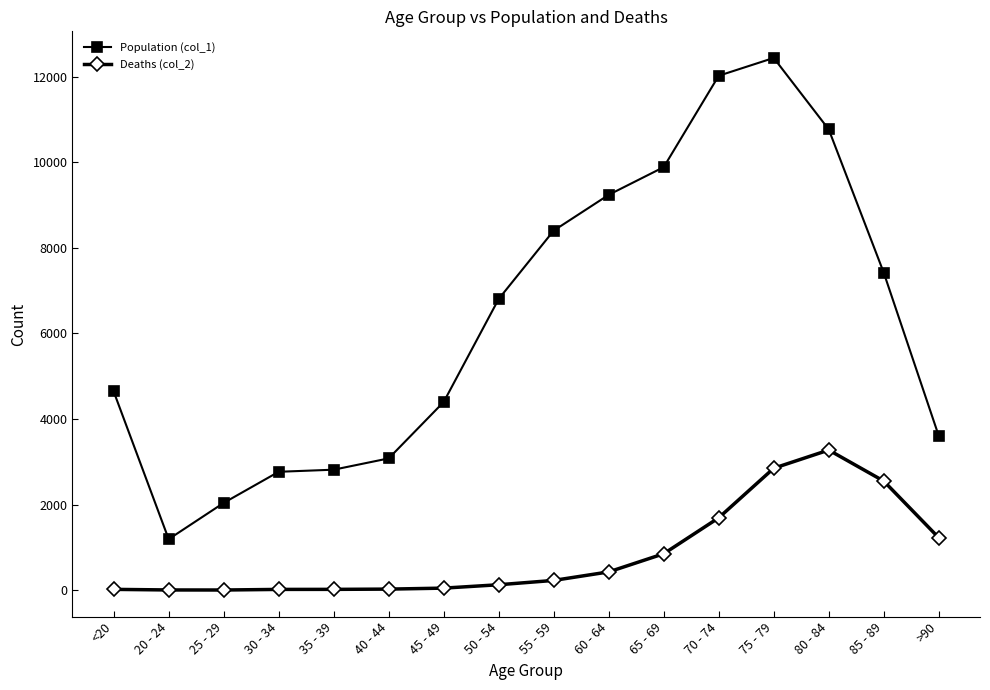

What is the difference between the maximum and minimum values in the Deaths (col_2) series?

3270